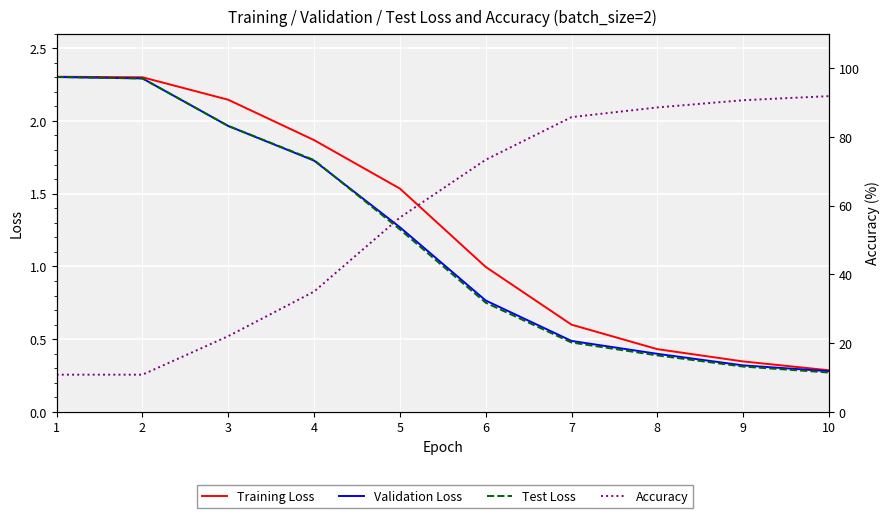

Is the value of Test Loss at 8 greater than the value of Accuracy at 7?

No